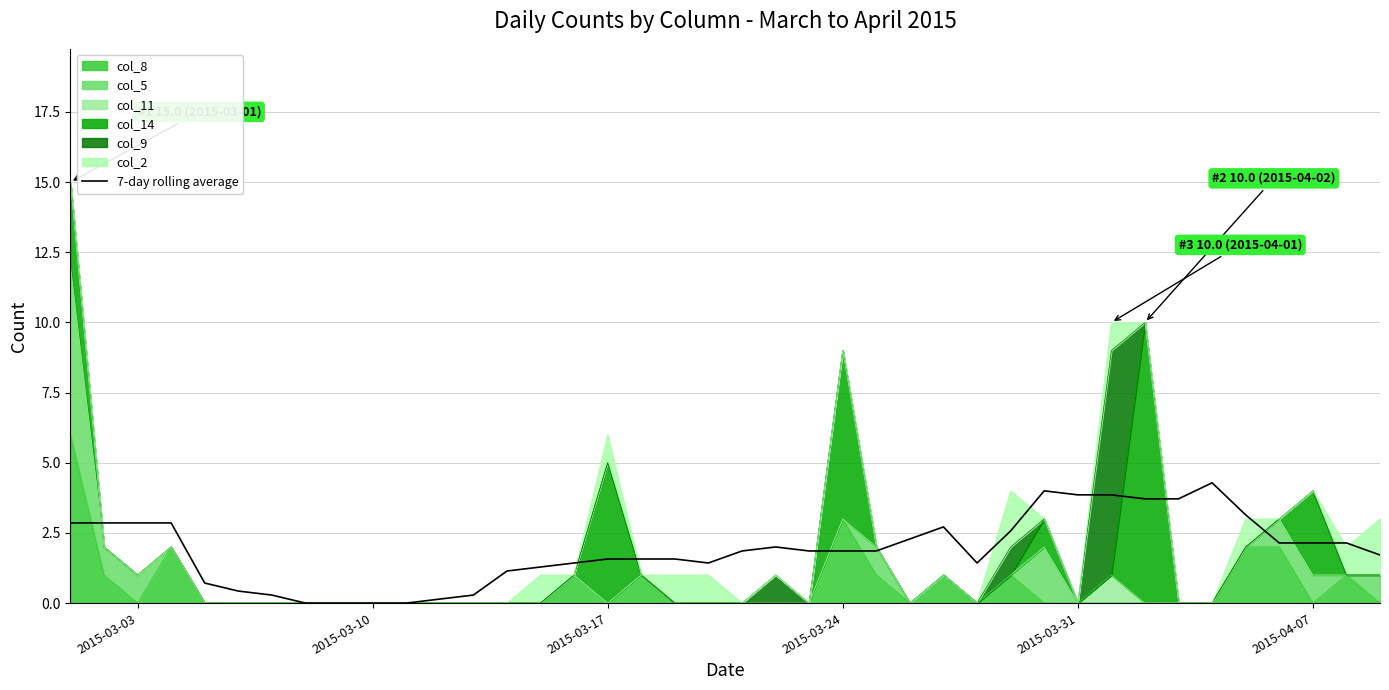

Does the chart have visible grid lines?

Yes